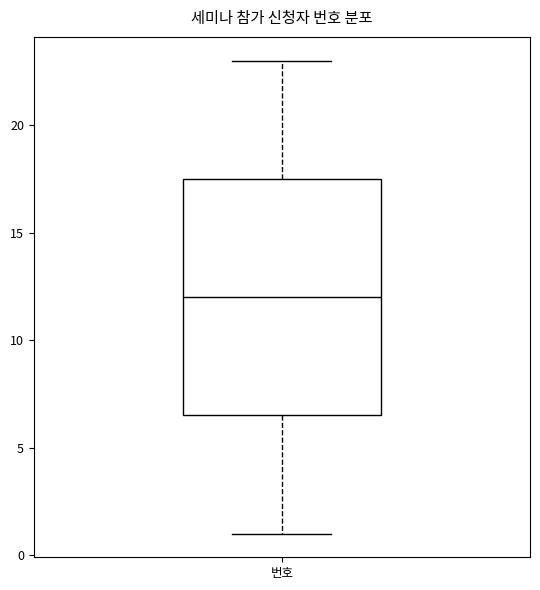

Where is the upper edge of the box for 번호 on the y-axis? The values are not printed on the chart, so give them approximately, as read against the axis.

17.5